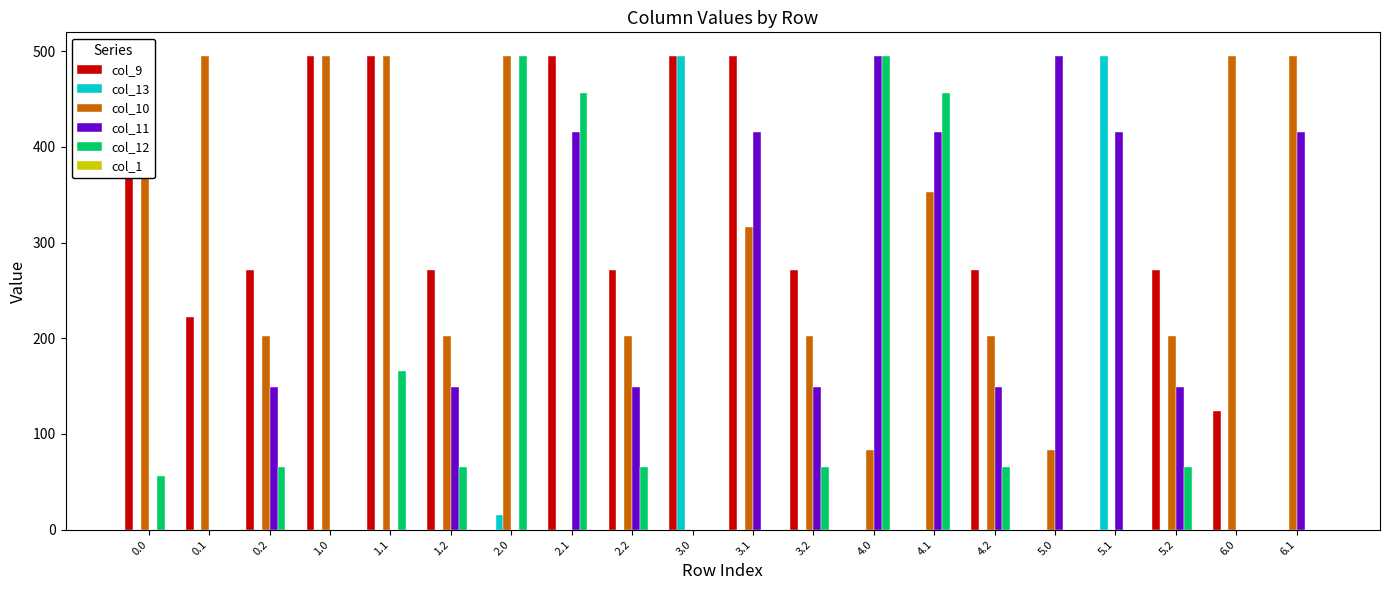

What is the sum of all col_11 values?

3961.9